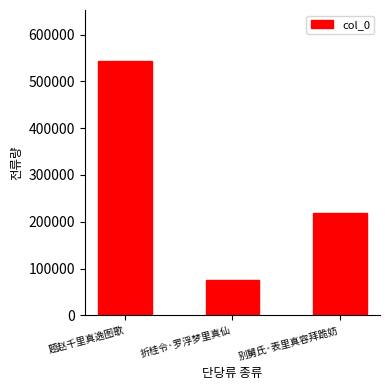

Reading left to right, transcribe all the data shown in this chart.

543669	74751	218847